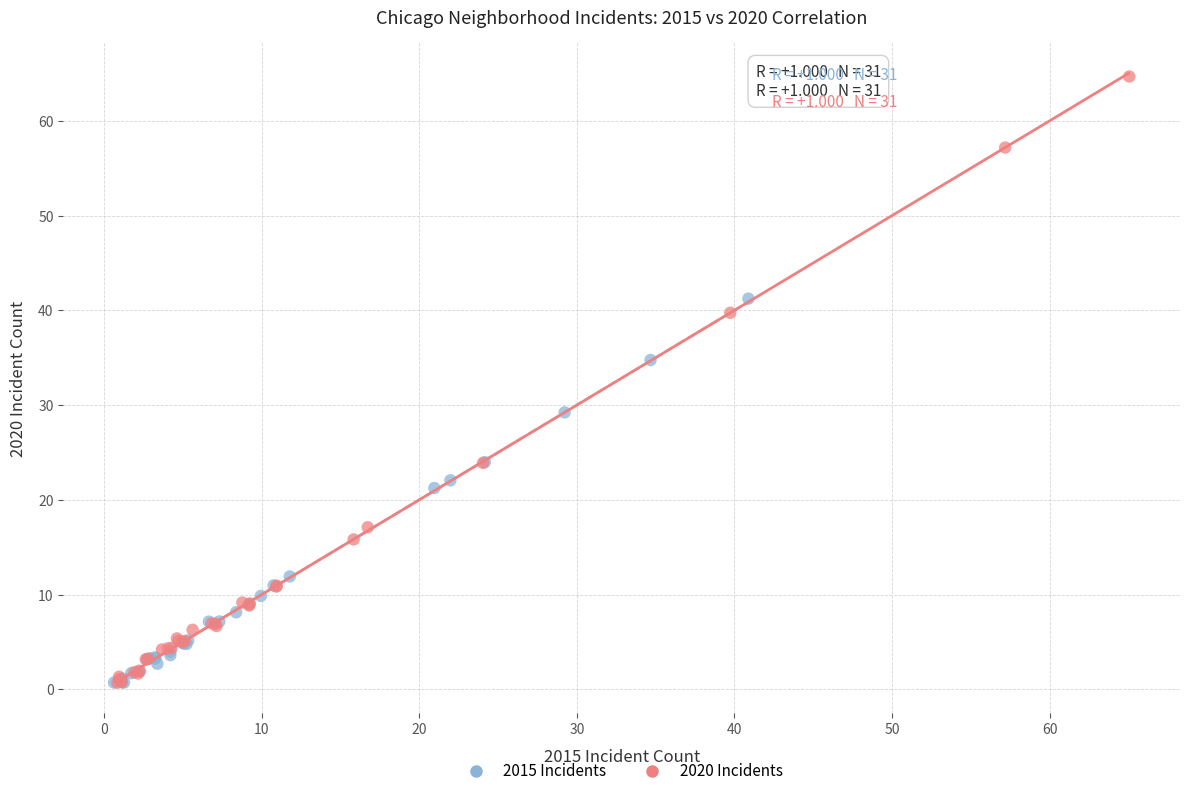

Which series has the widest spread of Y values?

2020 Incidents